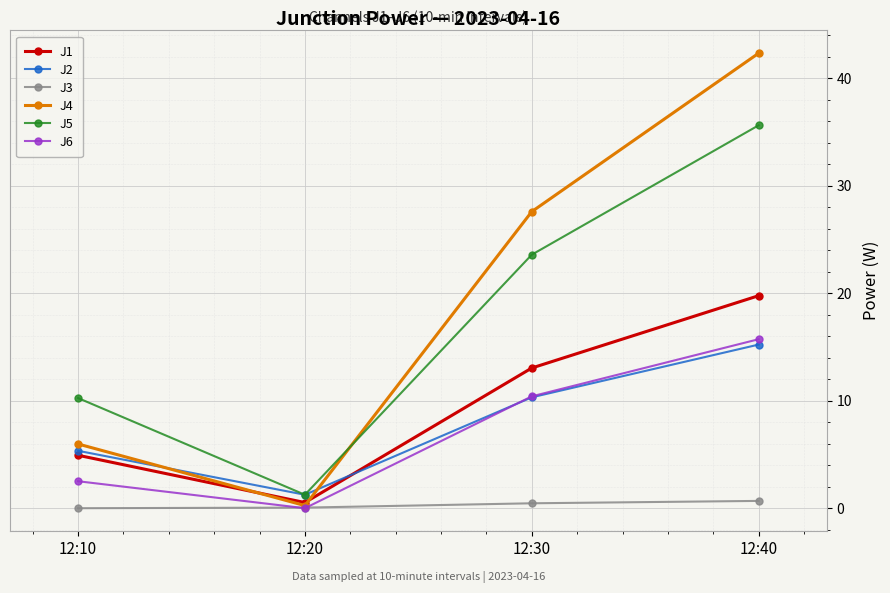

At which label is J4 closest to 21?

12:30